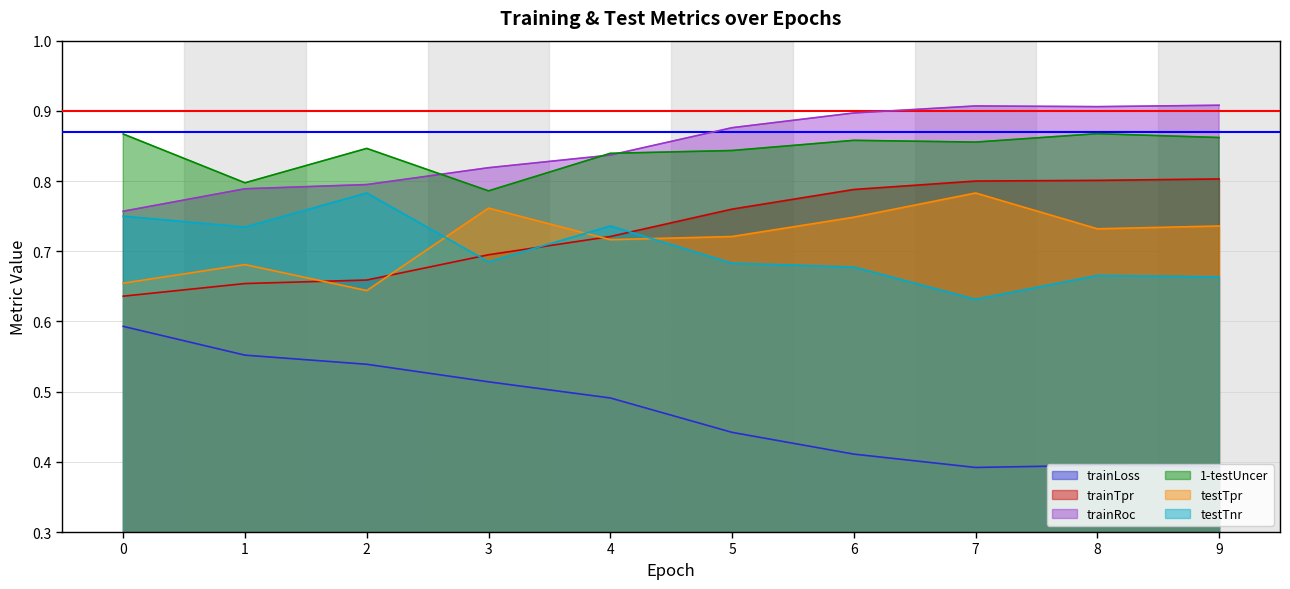

Rank the series at 7 from highest to lowest value.

trainRoc, 1-testUncer, trainTpr, testTpr, testTnr, trainLoss